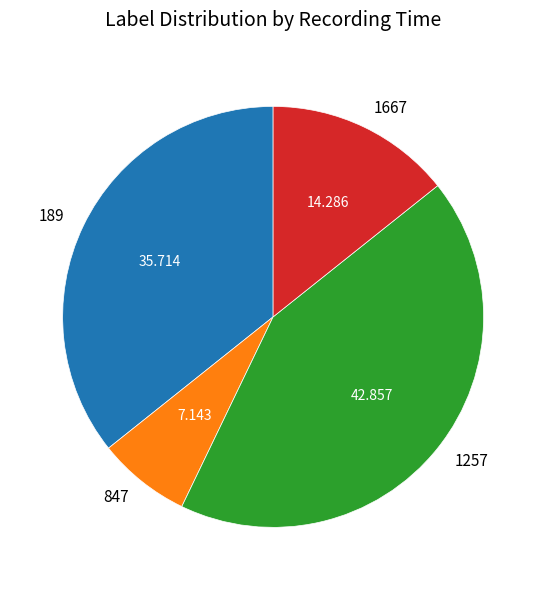

How many segments does this pie chart have?

4